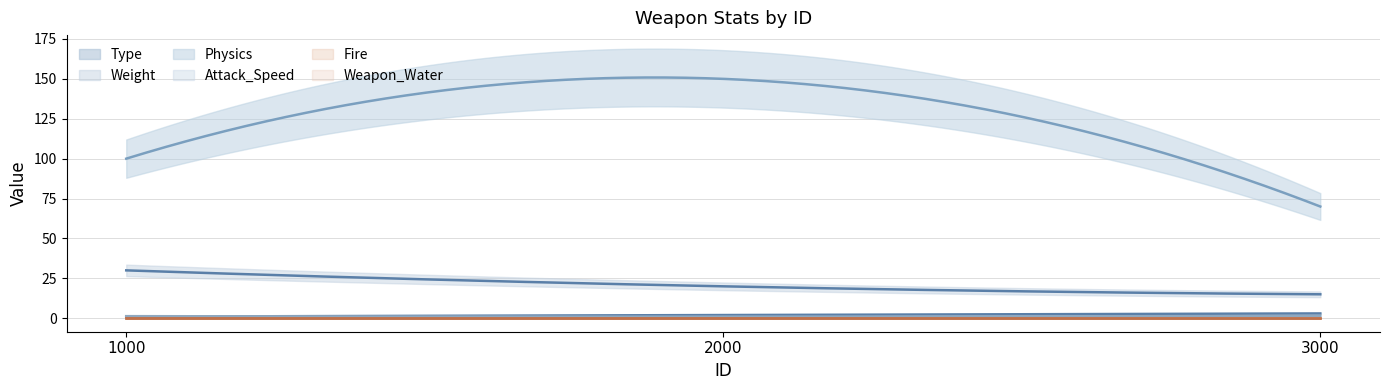

What are all the series names shown in the legend?

Type, Weight, Physics, Attack_Speed, Fire, Weapon_Water